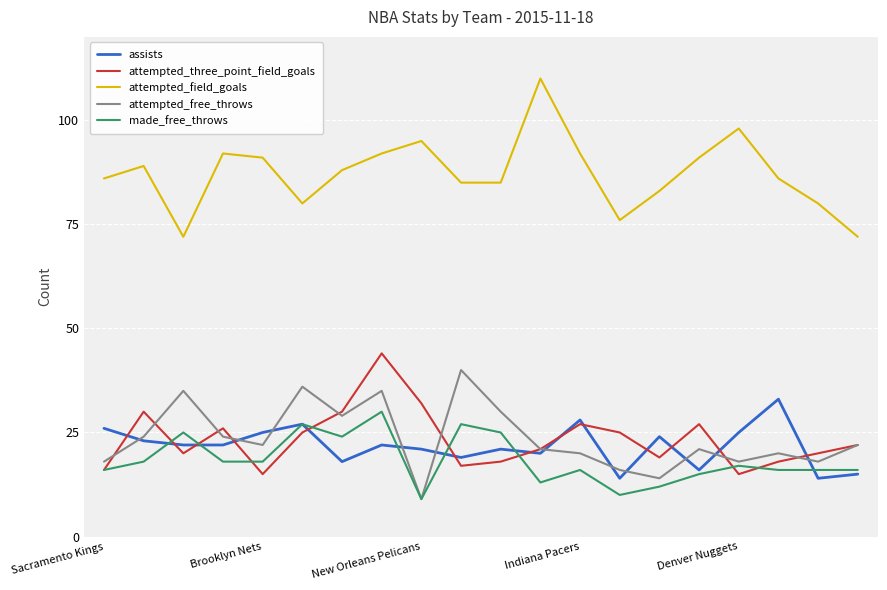

Which series has the widest spread of values?

attempted_field_goals